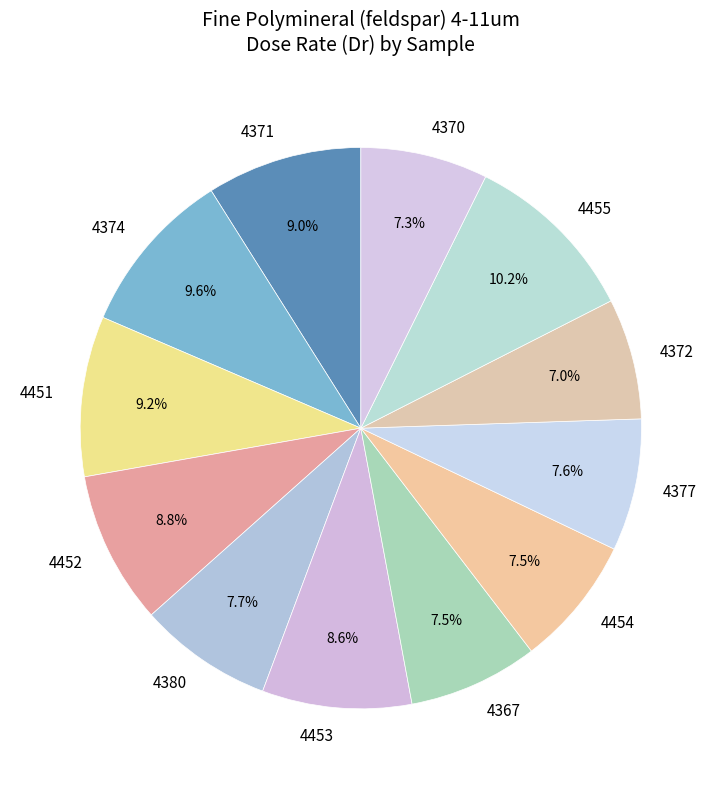

Does 4374 represent more than half of the total?

No